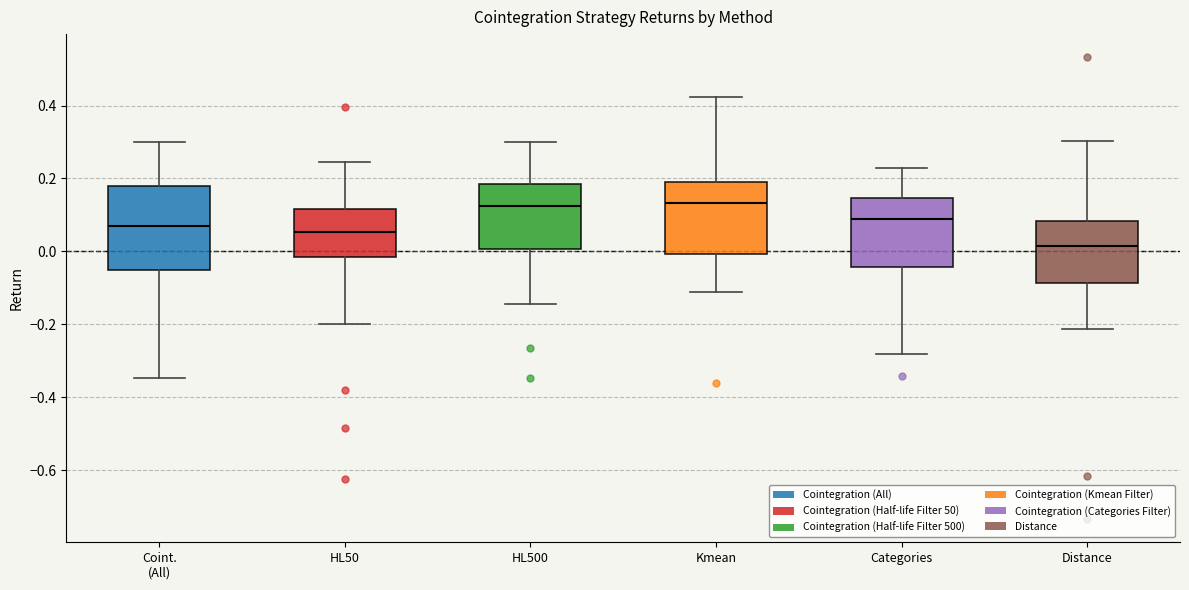

Where is the upper edge of the box for Categories on the y-axis? The values are not printed on the chart, so give them approximately, as read against the axis.

0.14